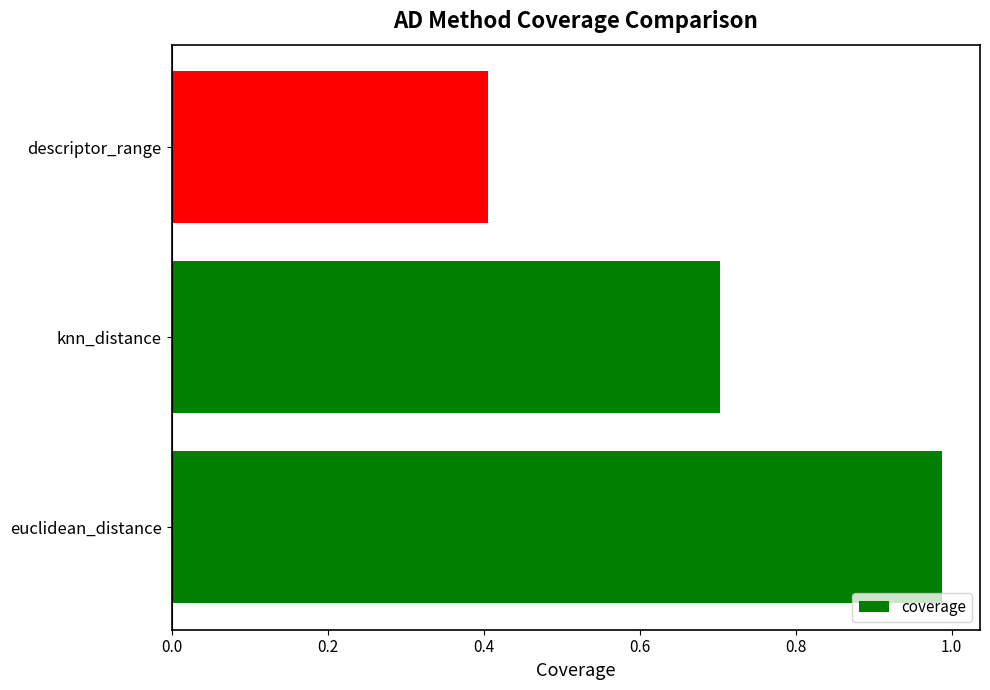

What is the average value?

0.7